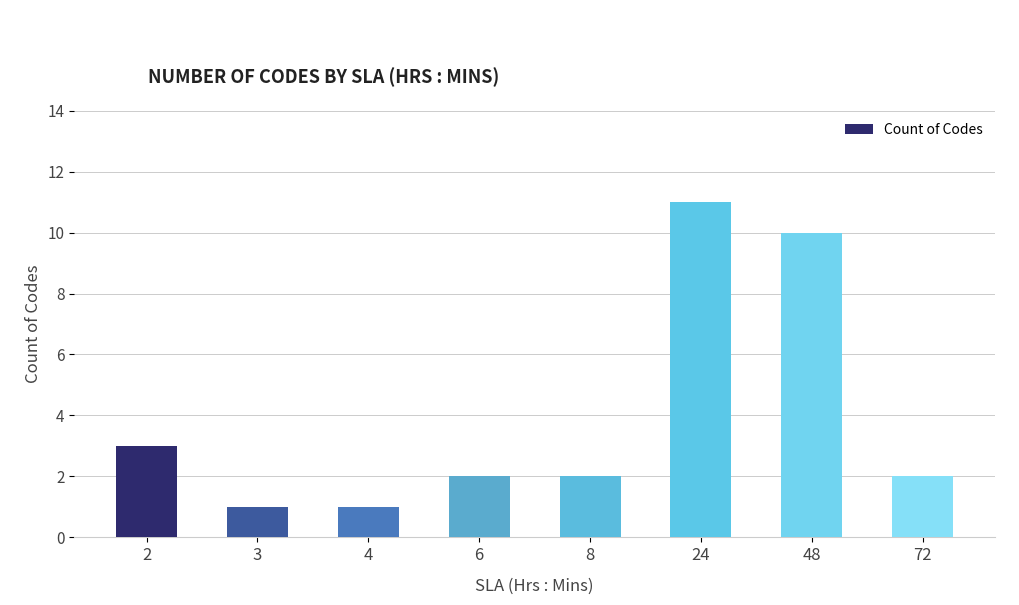

True or false: the data shows 4 at 2.

False